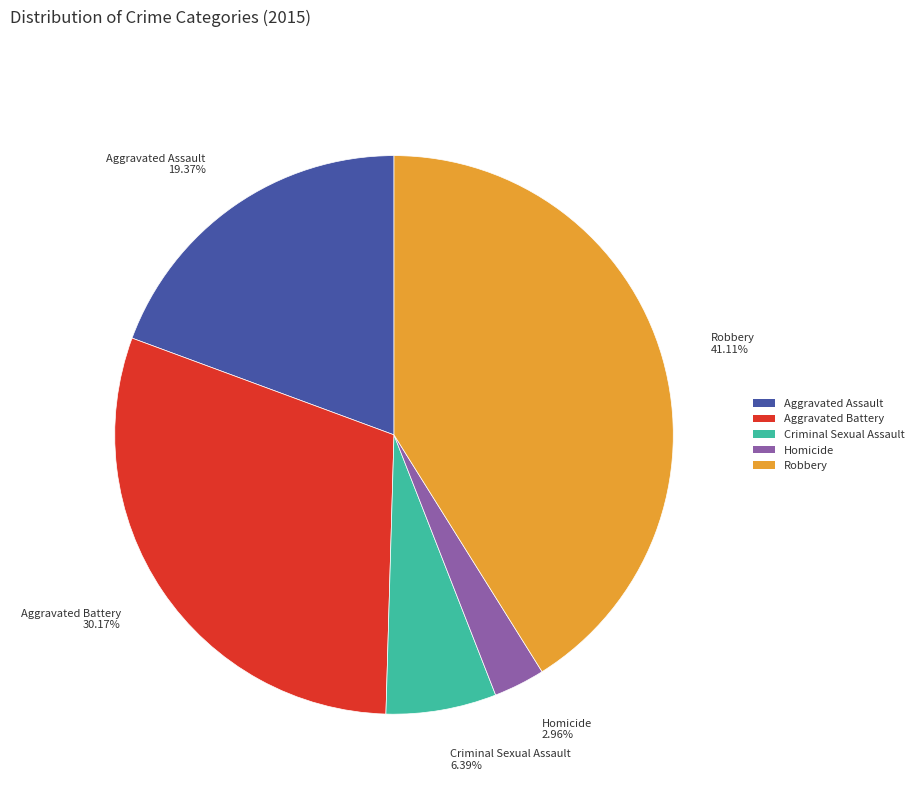

To the nearest percent, what is the difference between the largest and smallest slice percentages?

38%